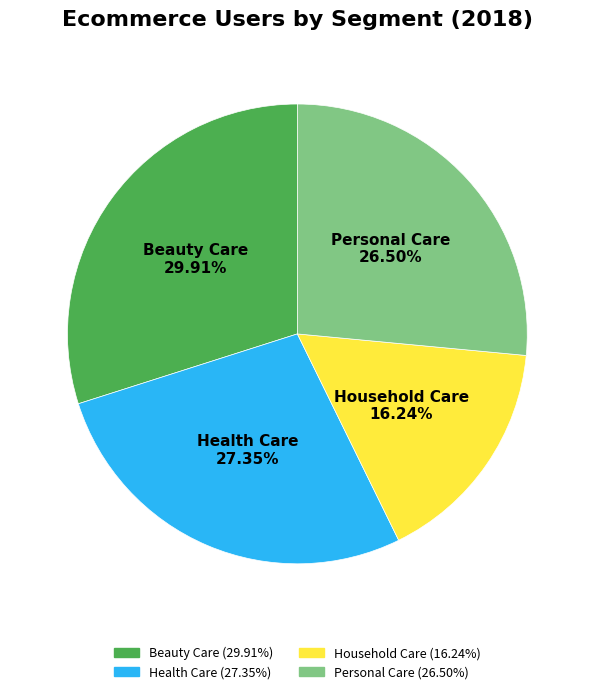

The Beauty Care slice represents 44% of the pie. True or false?

False